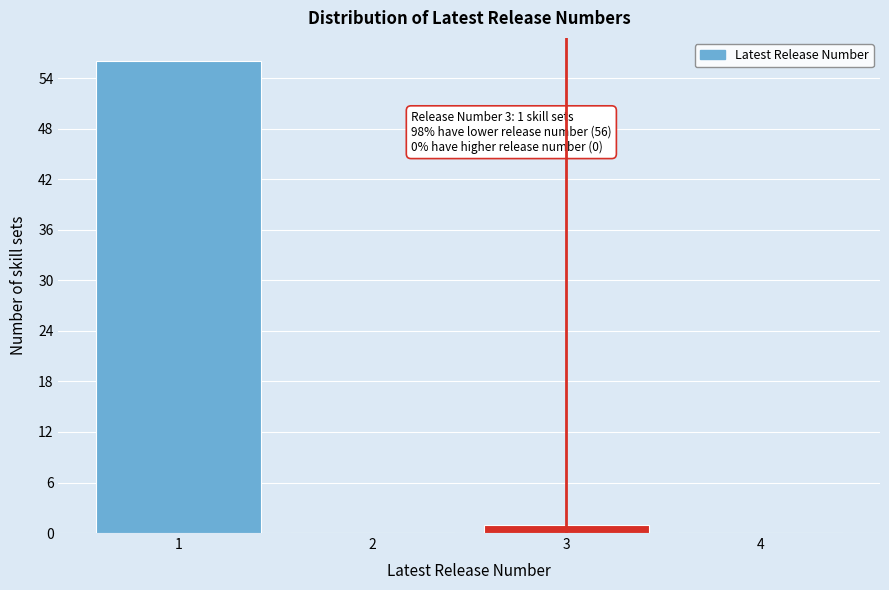

Reading left to right, extract all data points from this chart.

1=56	2=0	3=1	4=0